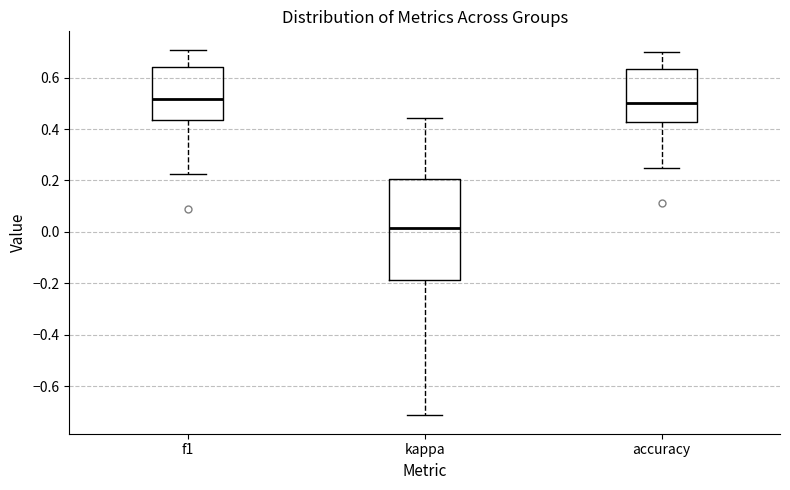

Which box's median line is the lowest?

kappa